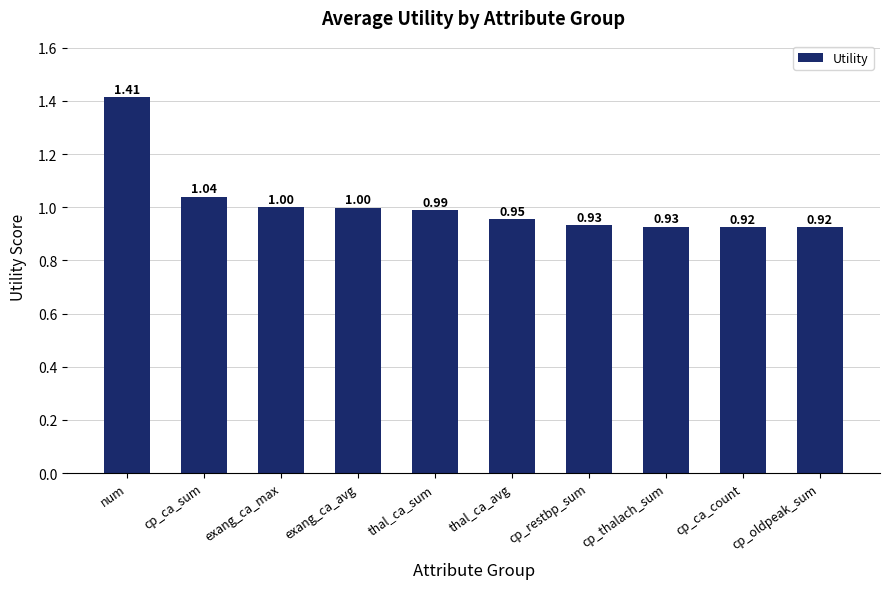

What is the average value?

1.0